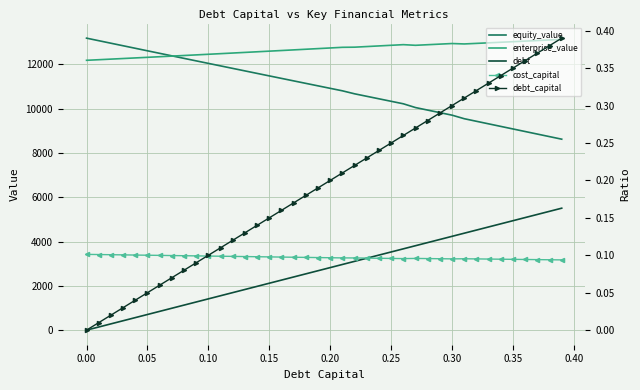

True or false: enterprise_value and debt_capital cross at least once.

False